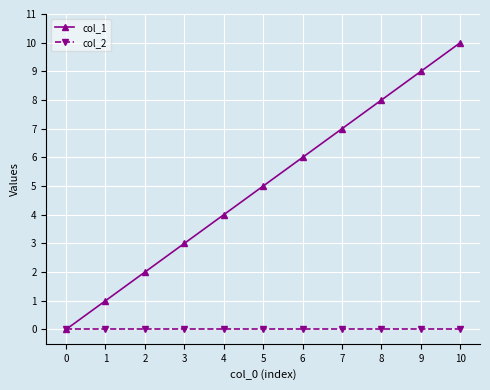

What are all the series names shown in the legend?

col_1, col_2